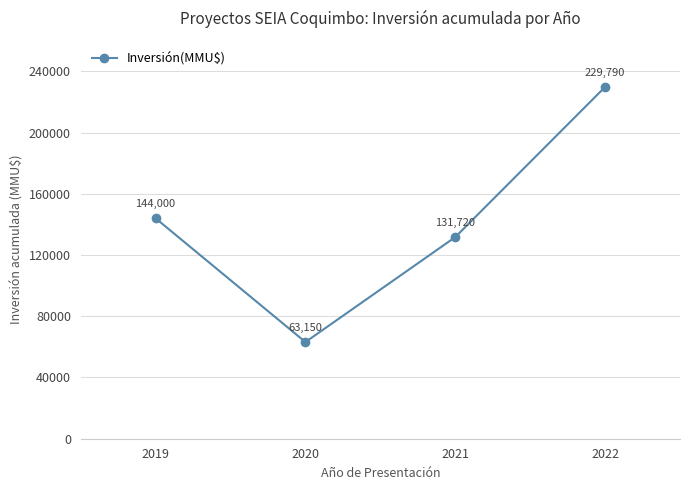

Which label corresponds to the largest value in the chart?

2022